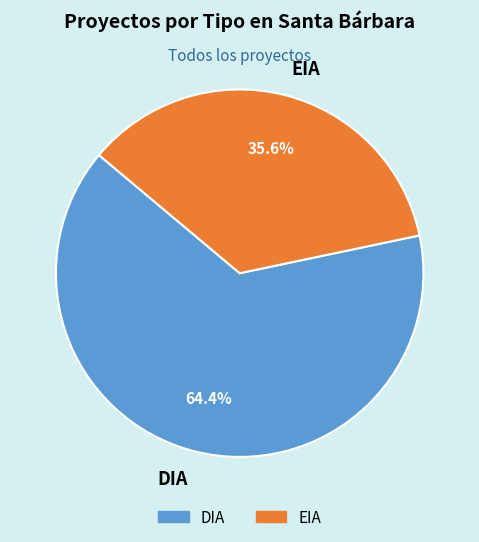

What is the majority slice?

DIA